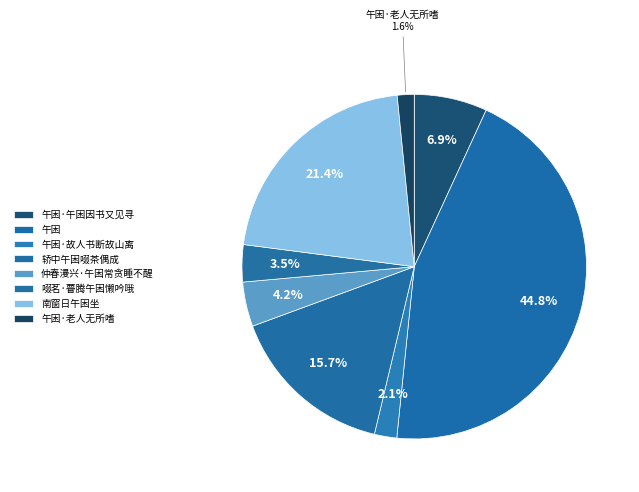

The 午困·老人无所嗜 slice represents 1% of the pie. True or false?

False